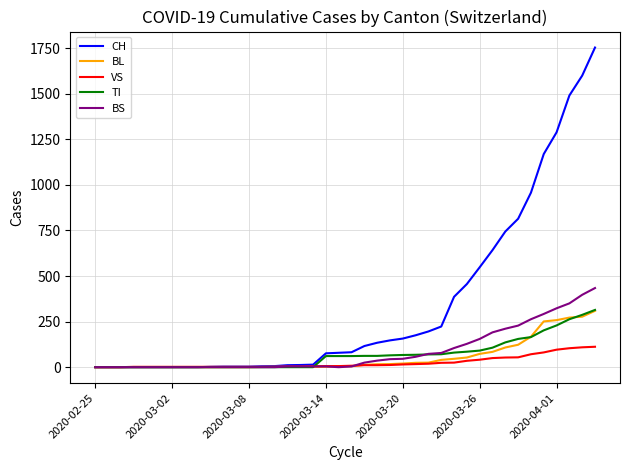

Which series has the largest range (max minus min)?

CH